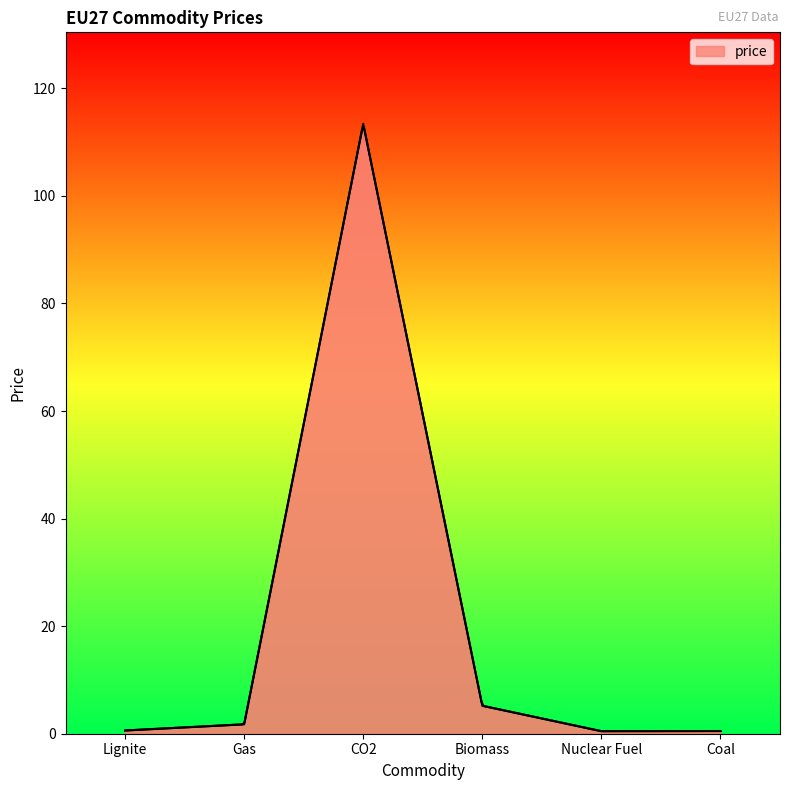

Where is the first local maximum?

CO2